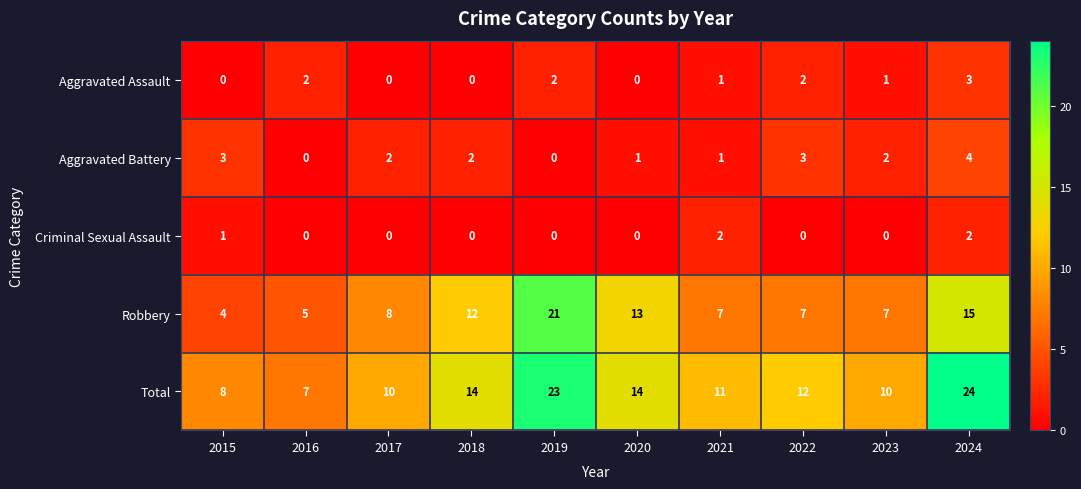

At which category is the sum across all series the highest?

2024